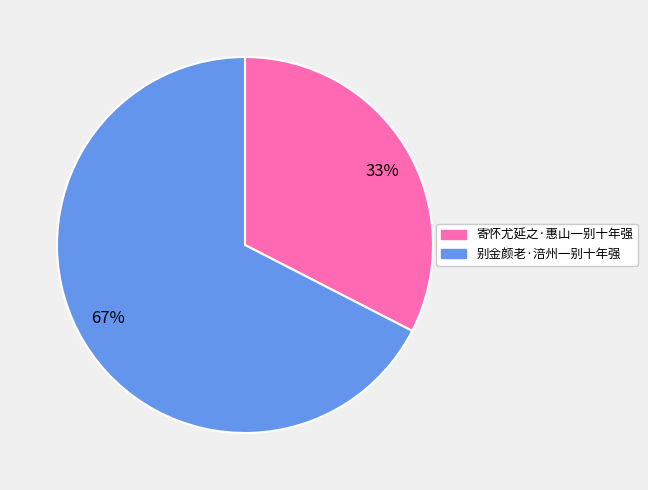

Which slice is the largest?

67%